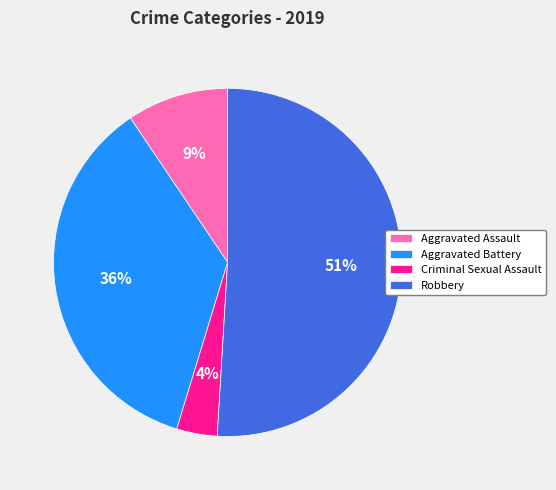

Combined, do Aggravated Assault and Robbery account for over 50%?

Yes